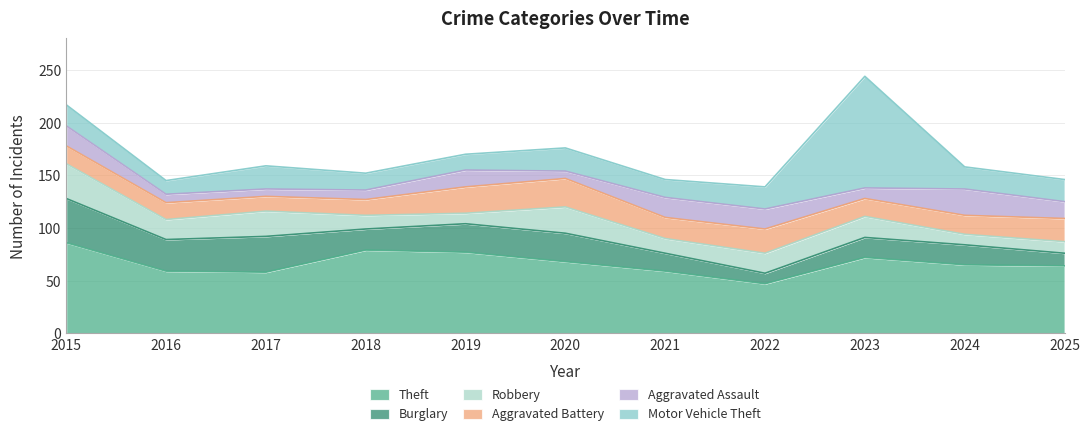

What are all the series names shown in the legend?

Theft, Burglary, Robbery, Aggravated Battery, Aggravated Assault, Motor Vehicle Theft